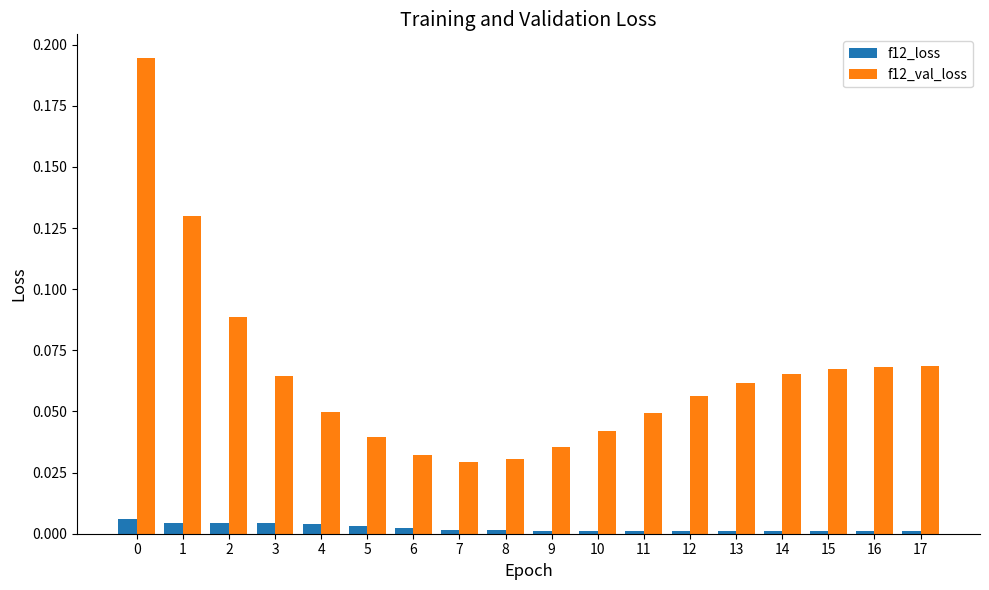

How many data points does each series have?

18